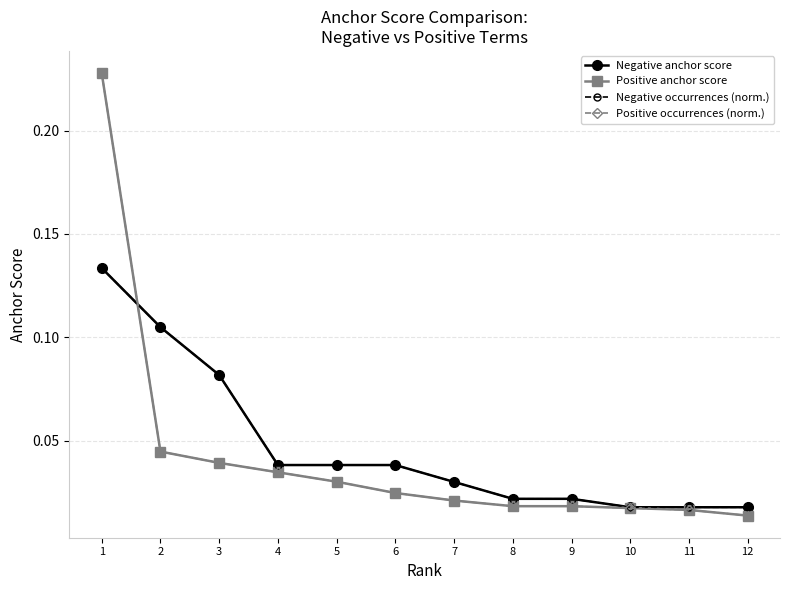

The Negative anchor score series shows 0.0 at 8. True or false?

False